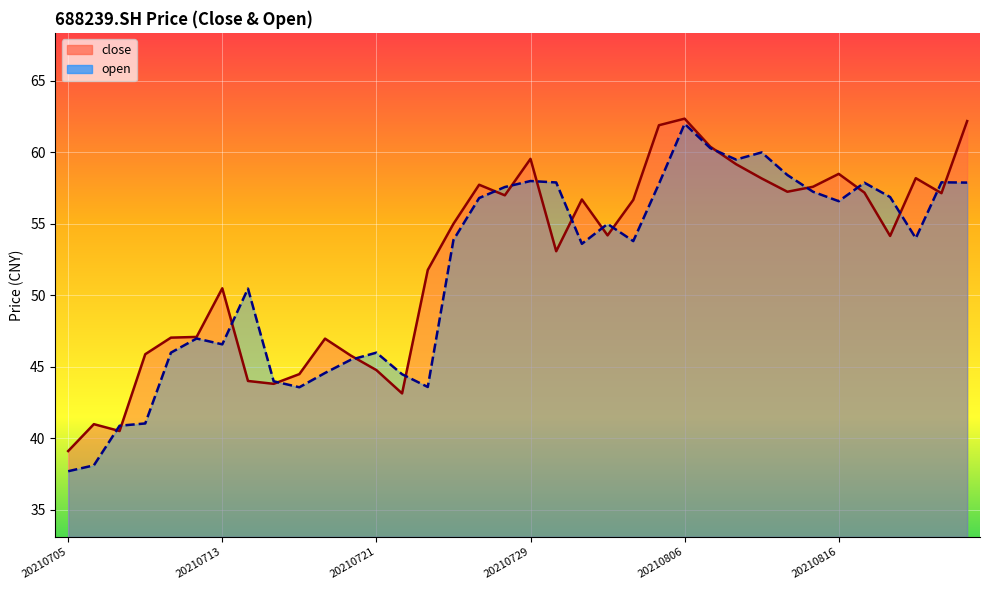

Is the value of open (line) at 21 greater than the value of close (line) at 8?

Yes